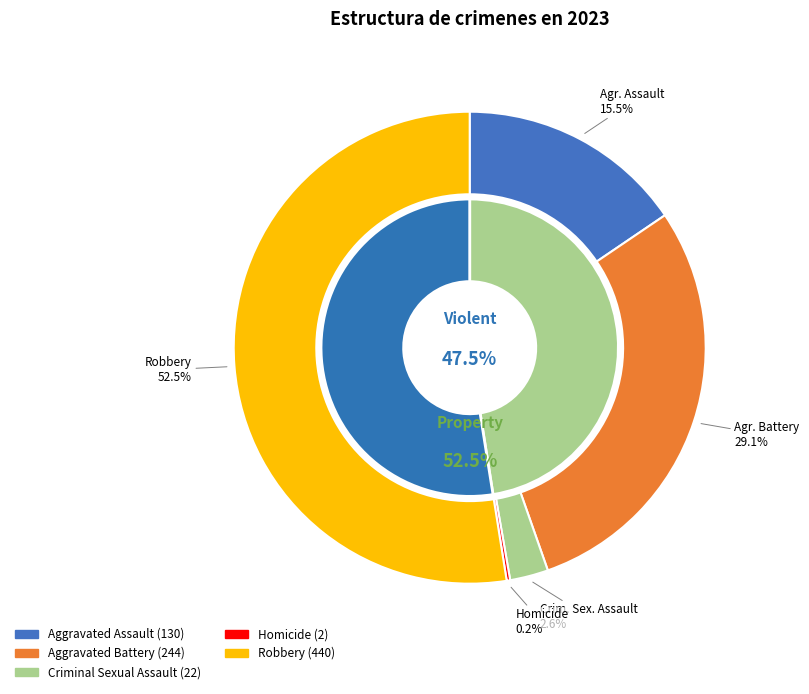

Rank the categories by value from lowest to highest.

Homicide, Criminal Sexual Assault, Aggravated Assault, Aggravated Battery, Robbery